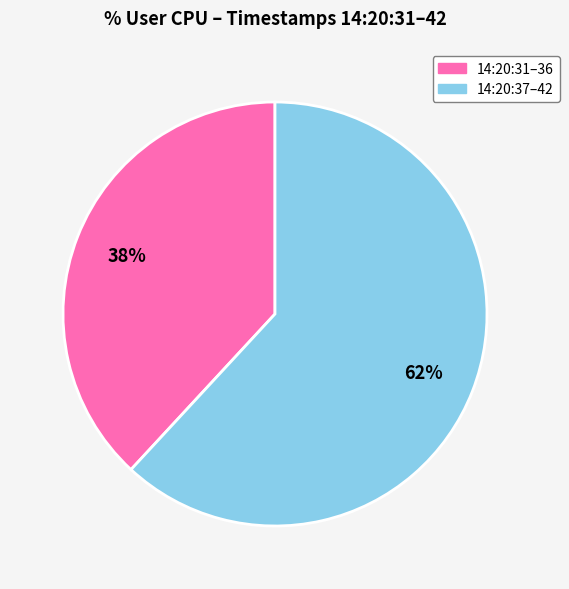

To the nearest percent, what is the difference between the largest and smallest slice percentages?

24%